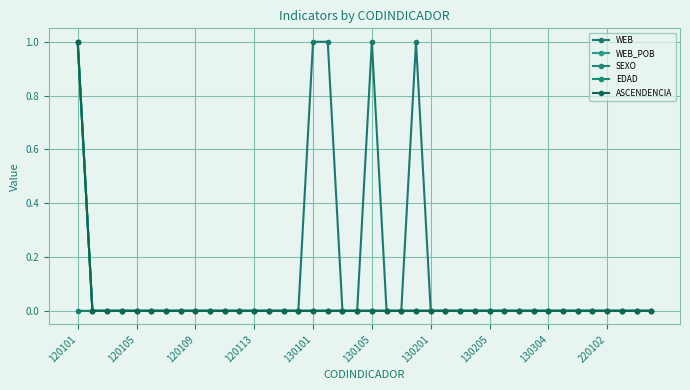

What is the difference between the maximum and second lowest values in the EDAD series?

1